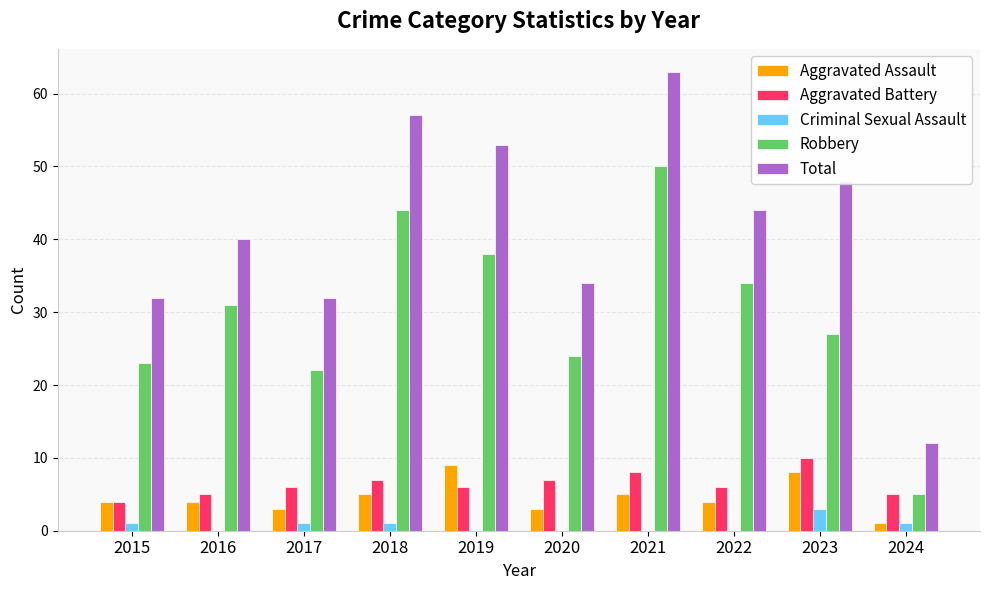

Count the number of data series in this chart.

5